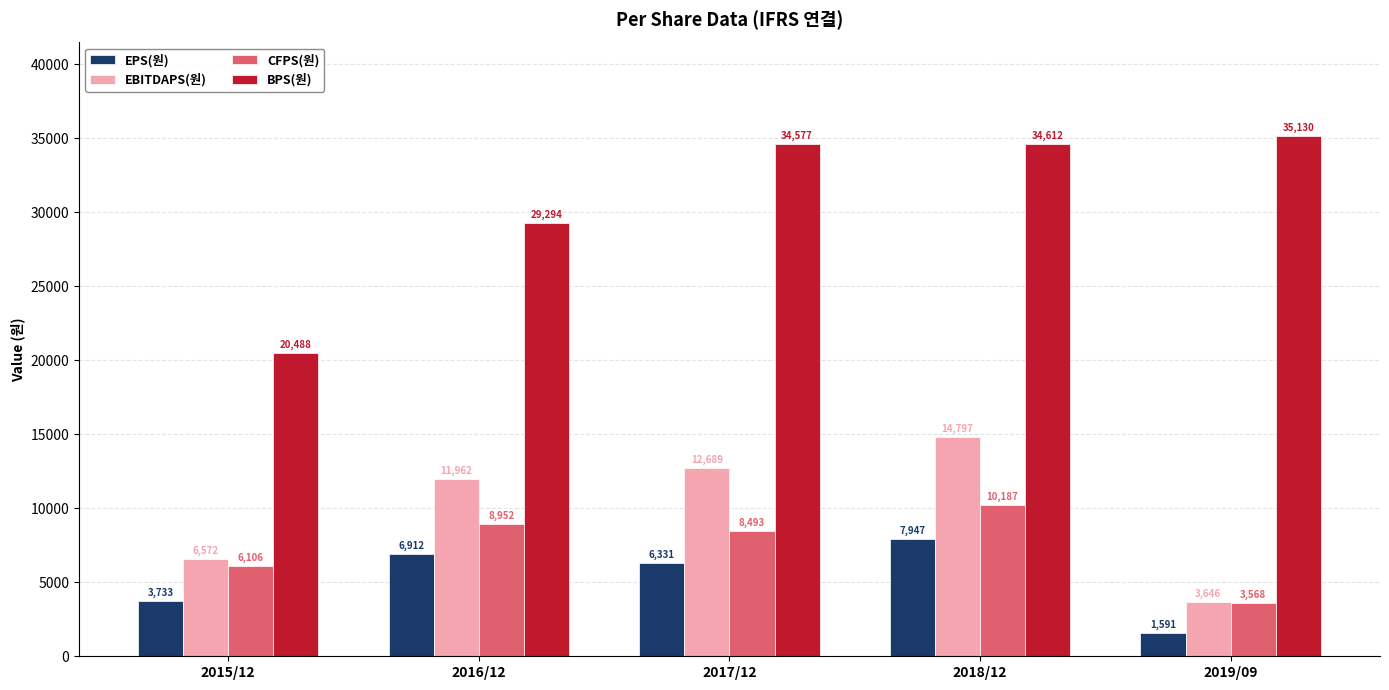

Reading left to right, transcribe all the data shown in this chart.

EPS(원): 2015/12=3733	2016/12=6912	2017/12=6331	2018/12=7947	2019/09=1591
EBITDAPS(원): 2015/12=6572	2016/12=11962	2017/12=12689	2018/12=14797	2019/09=3646
CFPS(원): 2015/12=6106	2016/12=8952	2017/12=8493	2018/12=10187	2019/09=3568
BPS(원): 2015/12=20488	2016/12=29294	2017/12=34577	2018/12=34612	2019/09=35130